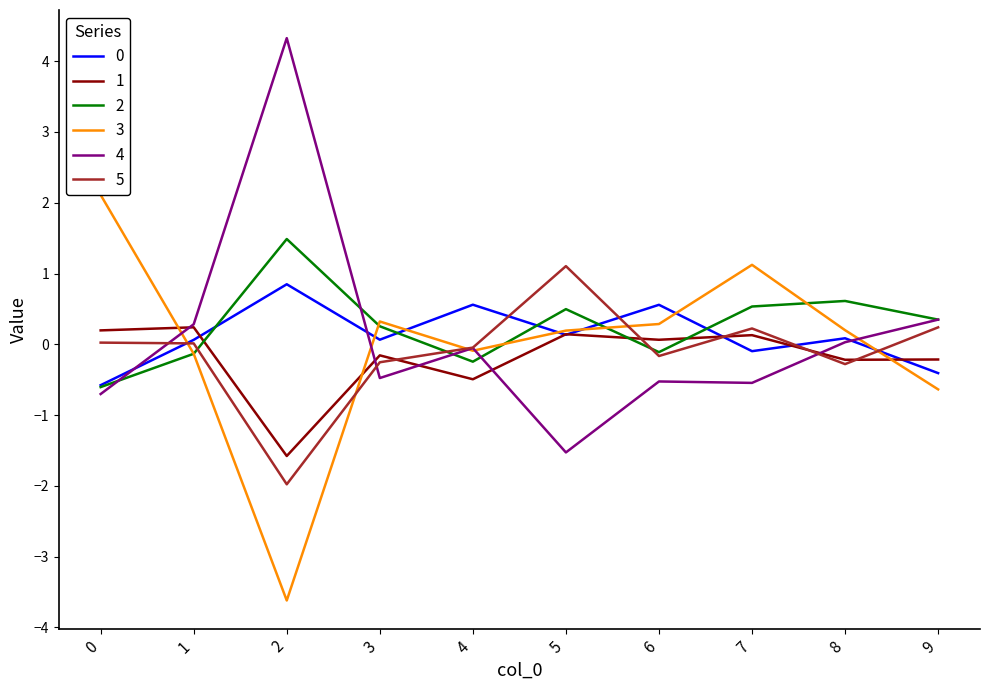

What is the maximum value shown in the chart?

4.3